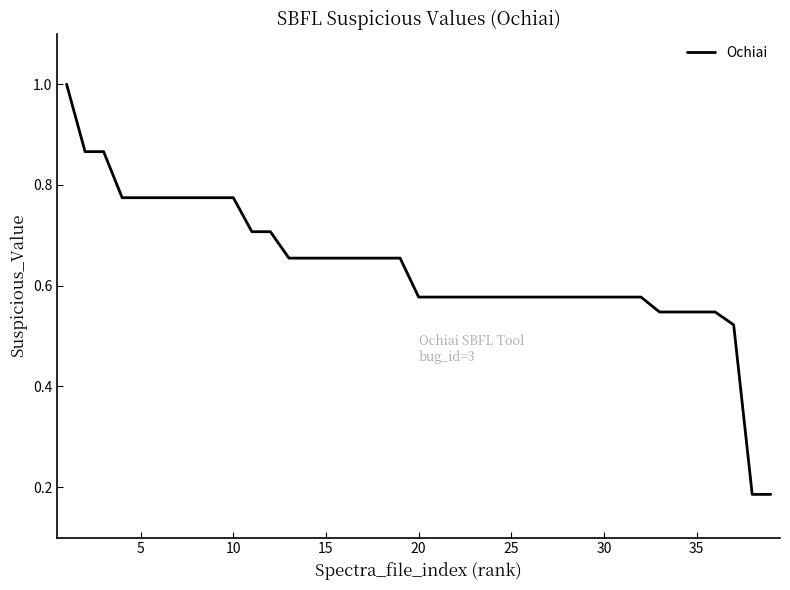

How many lines are shown in the chart?

1